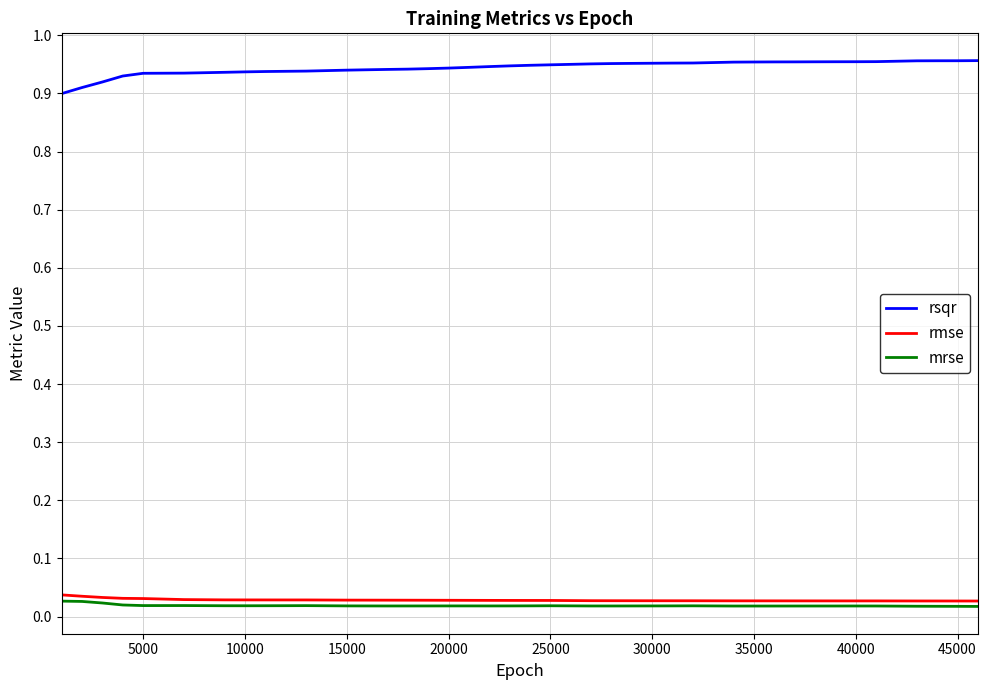

How many categories are shown in the chart?

40